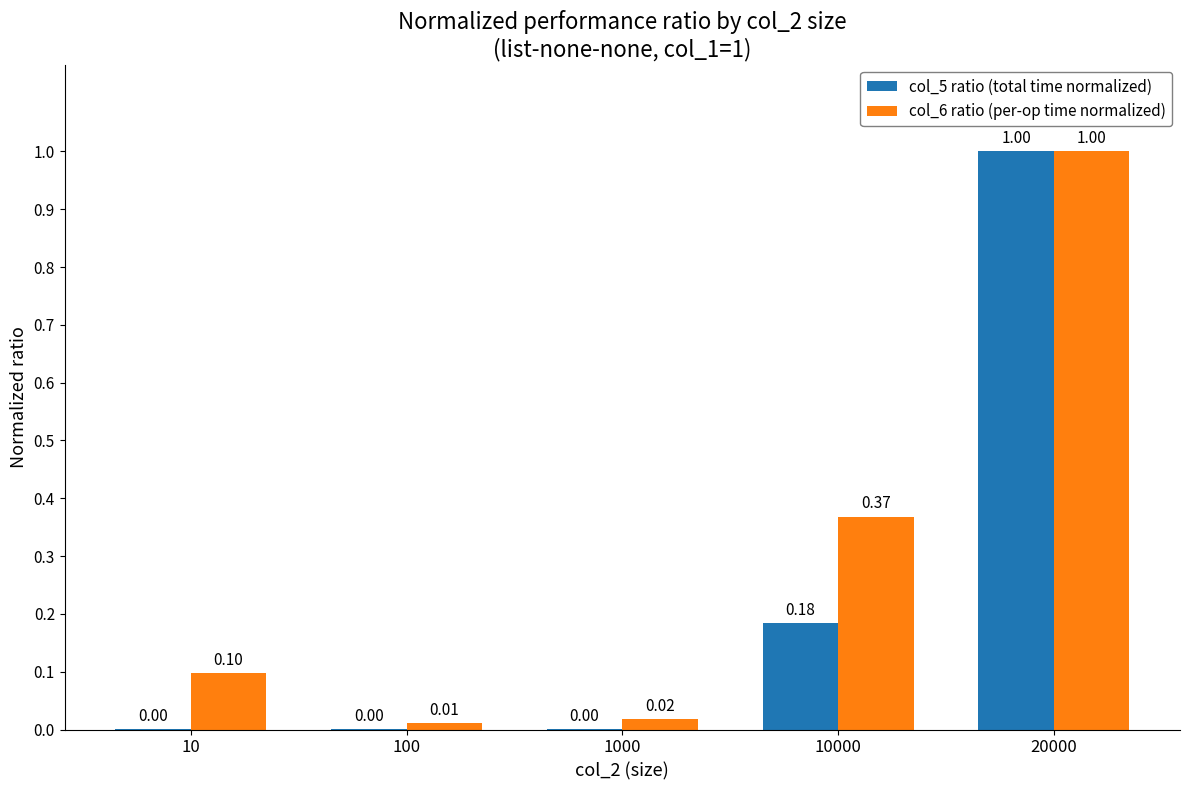

Which series has the largest total across all categories?

col_6 ratio (per-op time normalized)